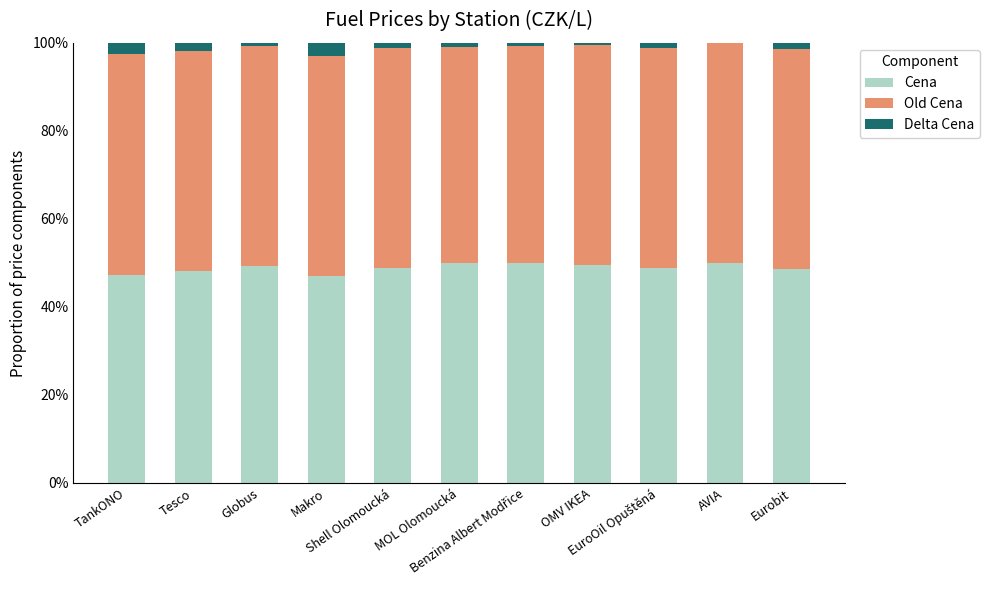

Are the bars horizontal?

No